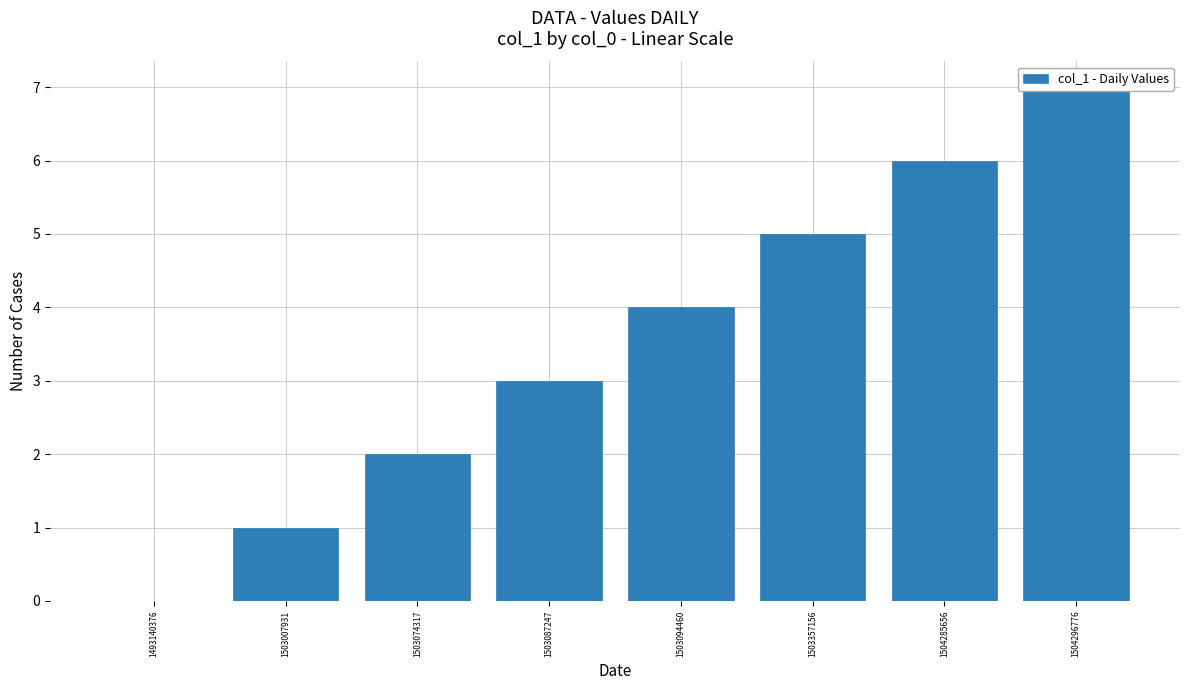

Are the bars horizontal?

No